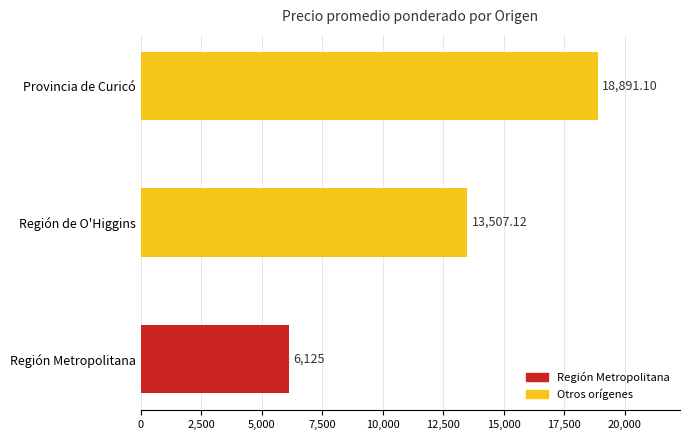

What is the greatest value displayed?

18891.1